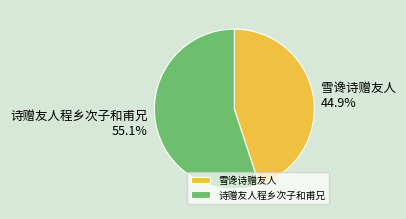

How much of the chart is everything except 诗赠友人程乡次子和甫兄?

44.9%